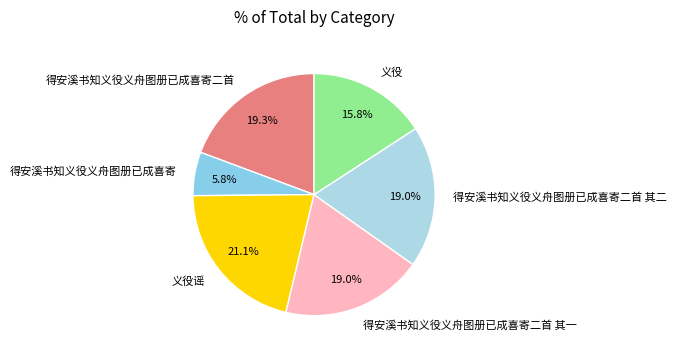

To the nearest percent, what is the combined percentage of 得安溪书知义役义舟图册已成喜寄二首 其一 and 义役谣?

40%